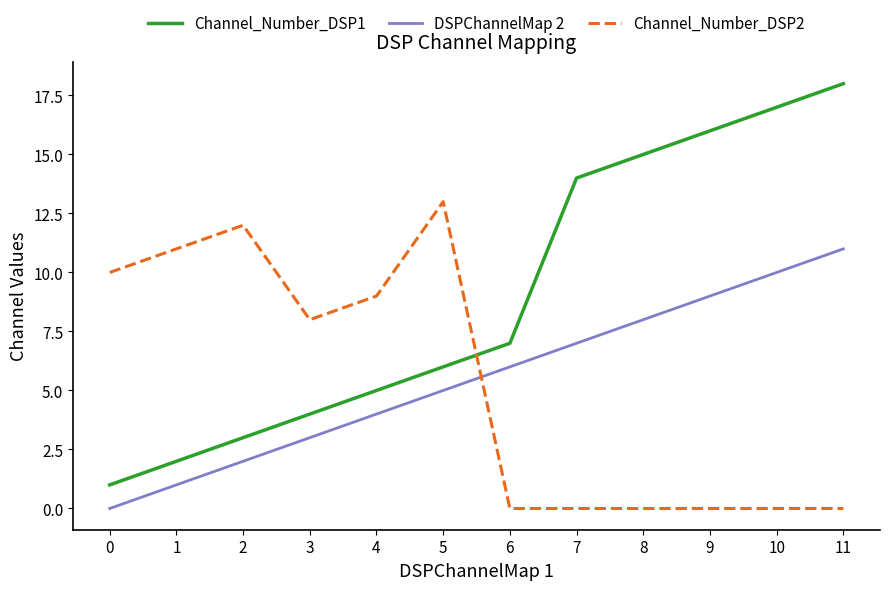

Between 0 and 10, which series saw the biggest shift?

Channel_Number_DSP1